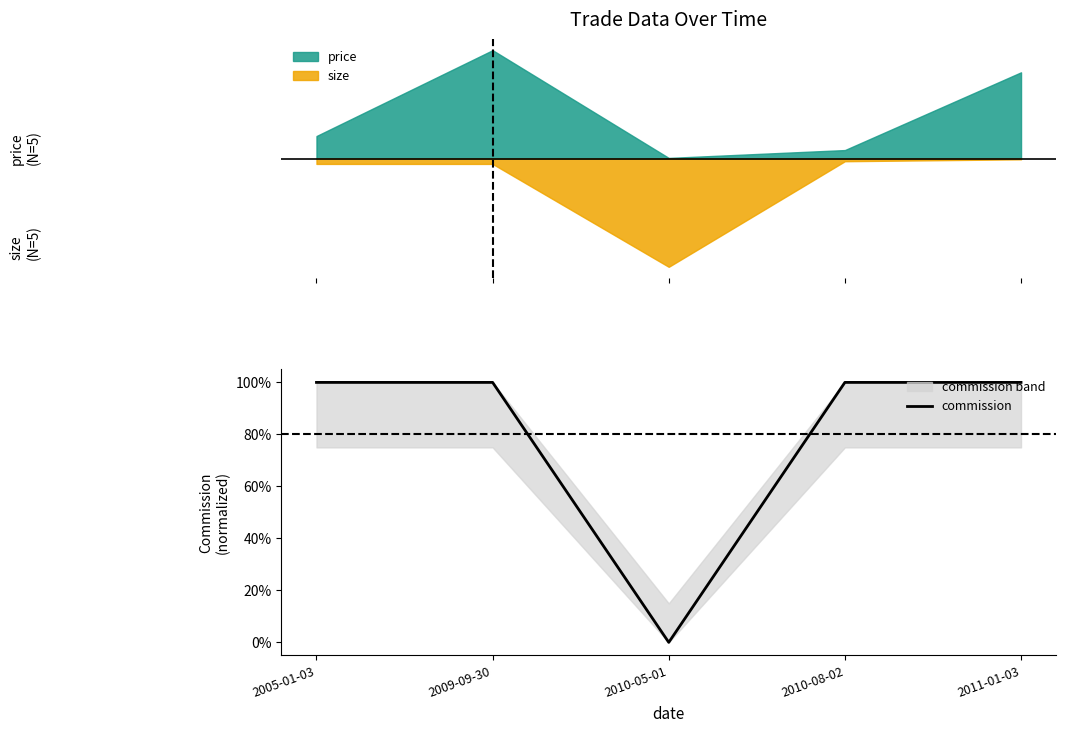

List the labels in order of value, largest first.

2005-01-03, 2009-09-30, 2010-08-02, 2011-01-03, 2010-05-01